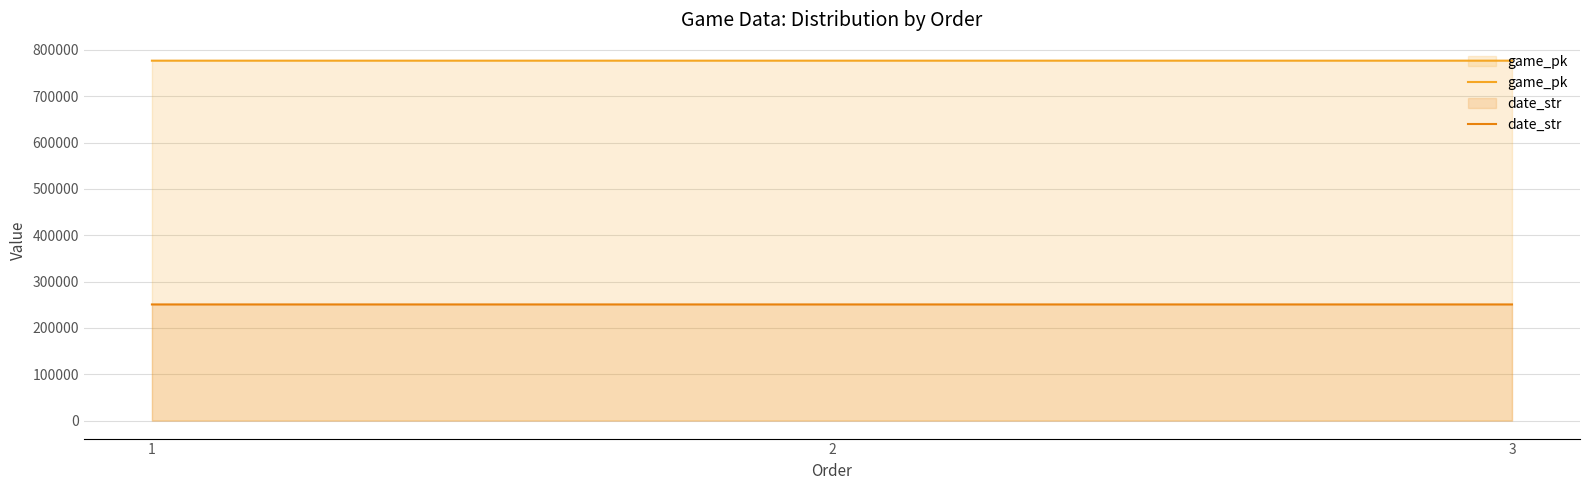

What is the average value of the date_str series?

250729